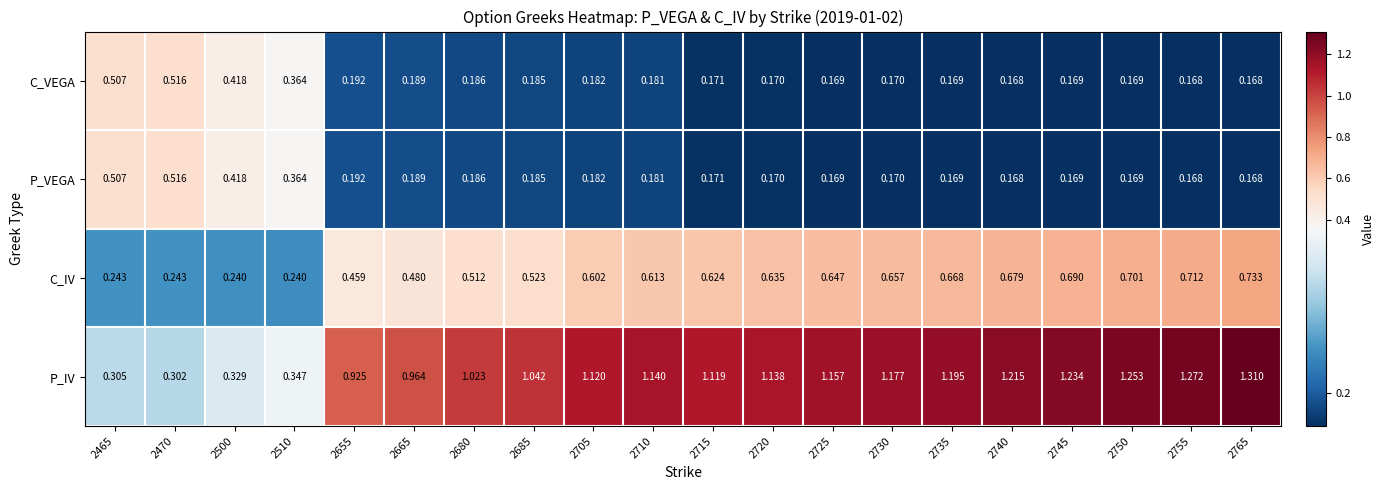

Between 2685 and 2740, which series saw the biggest shift?

P_IV